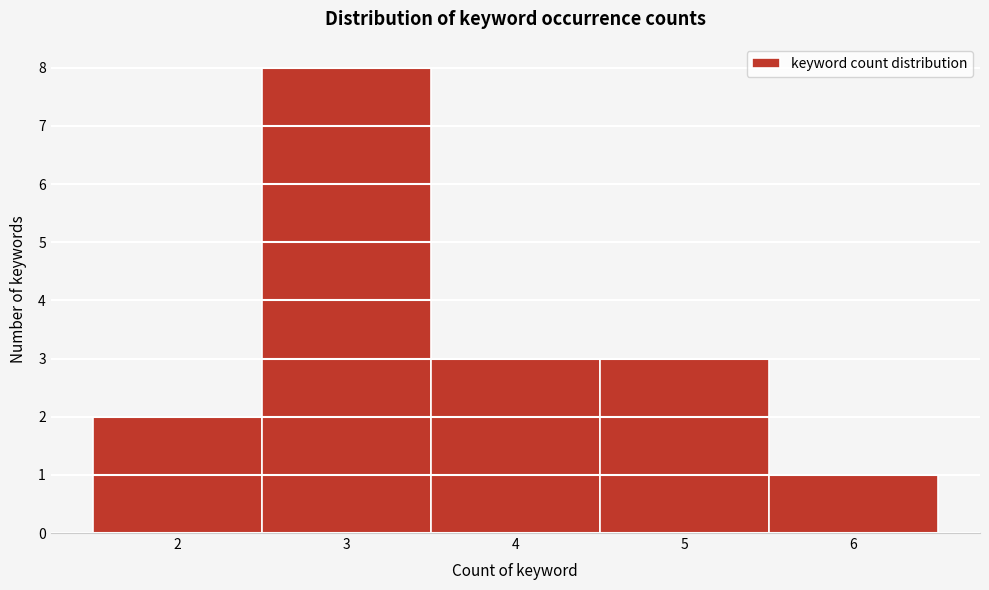

How tall is the bar that spans 1.5 to 2.5 on the x-axis? The values are not printed on the chart, so give them approximately, as read against the axis.

2